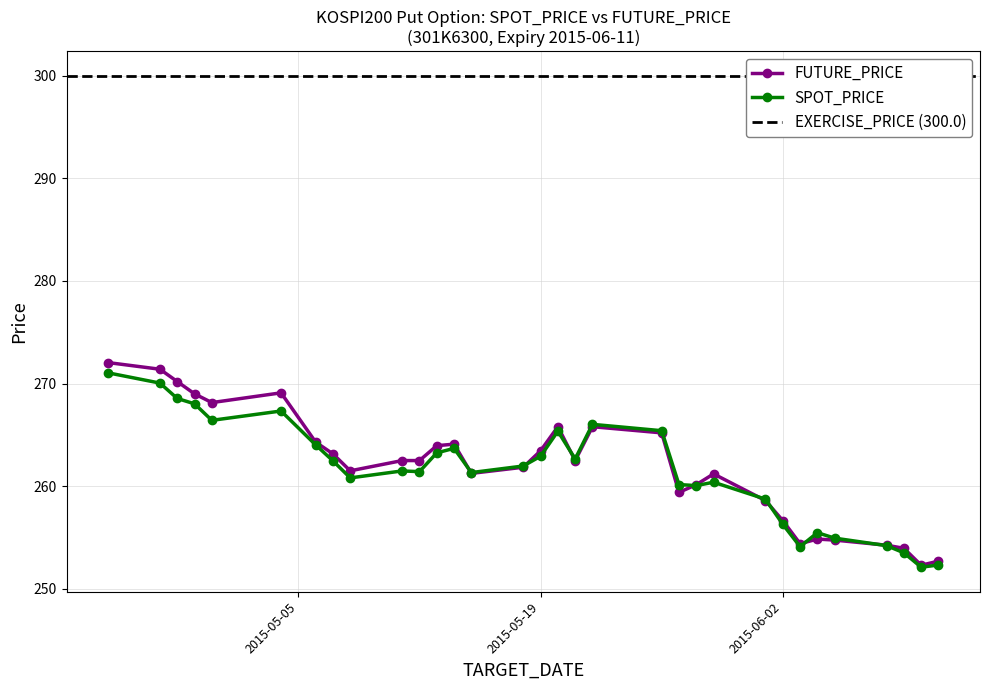

The value of FUTURE_PRICE at 2015-05-21 is 262.5. True or false?

True